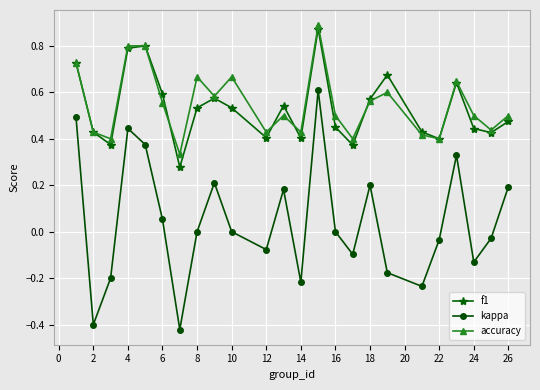

True or false: kappa and f1 cross at least once.

False